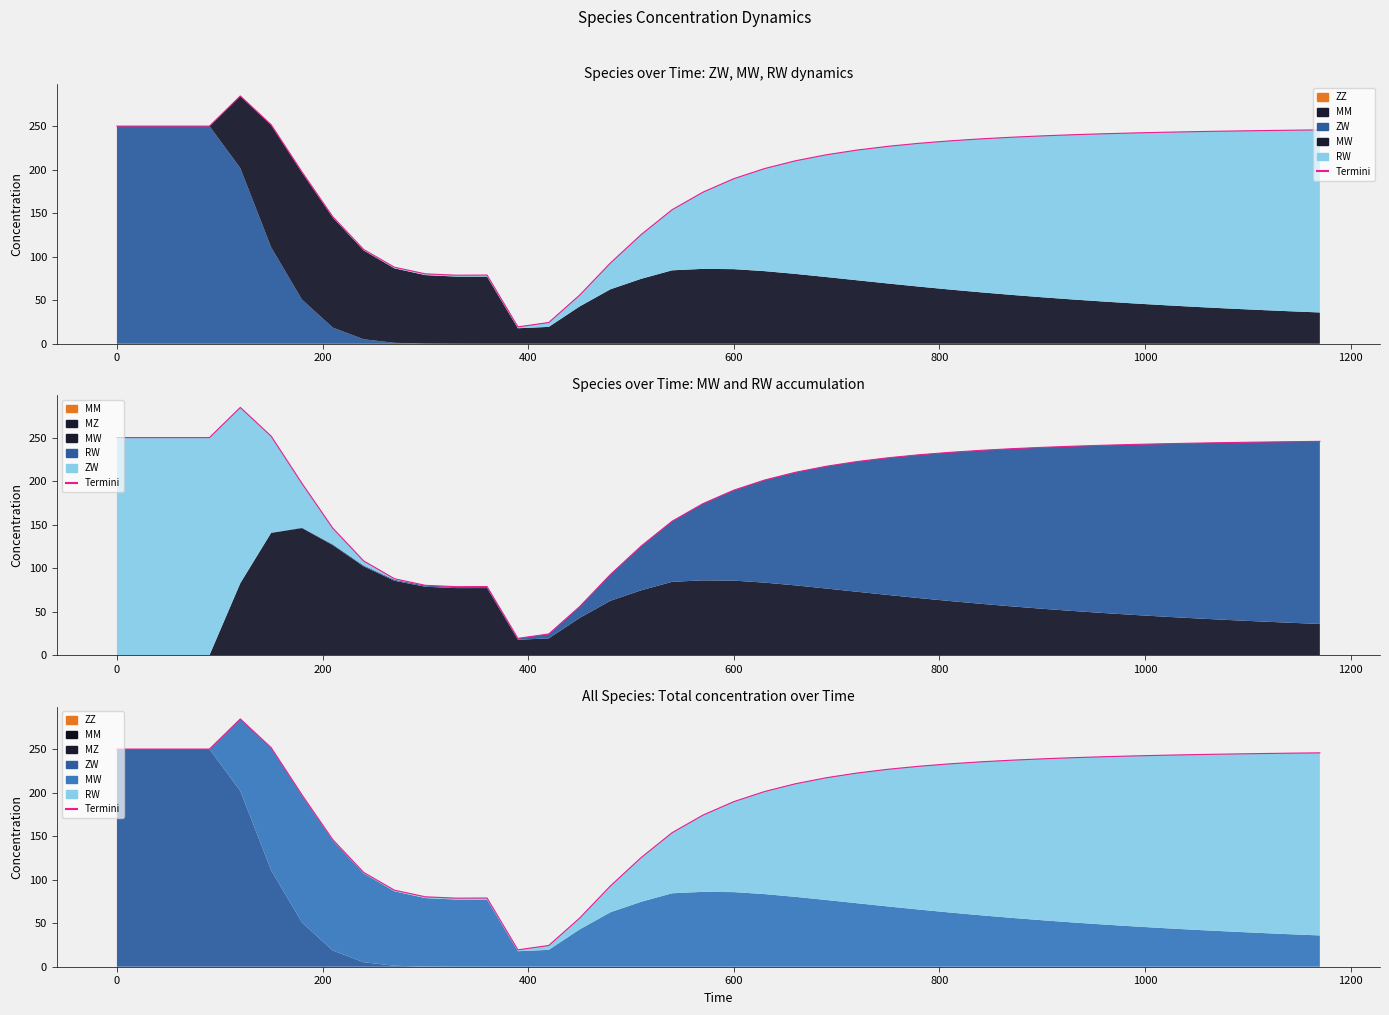

Reading left to right, transcribe all the data shown in this chart.

250.0	250.0	250.0	250.0	284.6	251.7	197.4	145.9	108.3	87.9	80.3	78.7	78.9	19.4	24.4	55.8	92.8	125.5	154.0	174.2	189.6	201.3	210.2	217.1	222.5	226.8	230.3	233.0	235.3	237.2	238.8	240.1	241.2	242.2	243.0	243.7	244.3	244.8	245.3	245.7